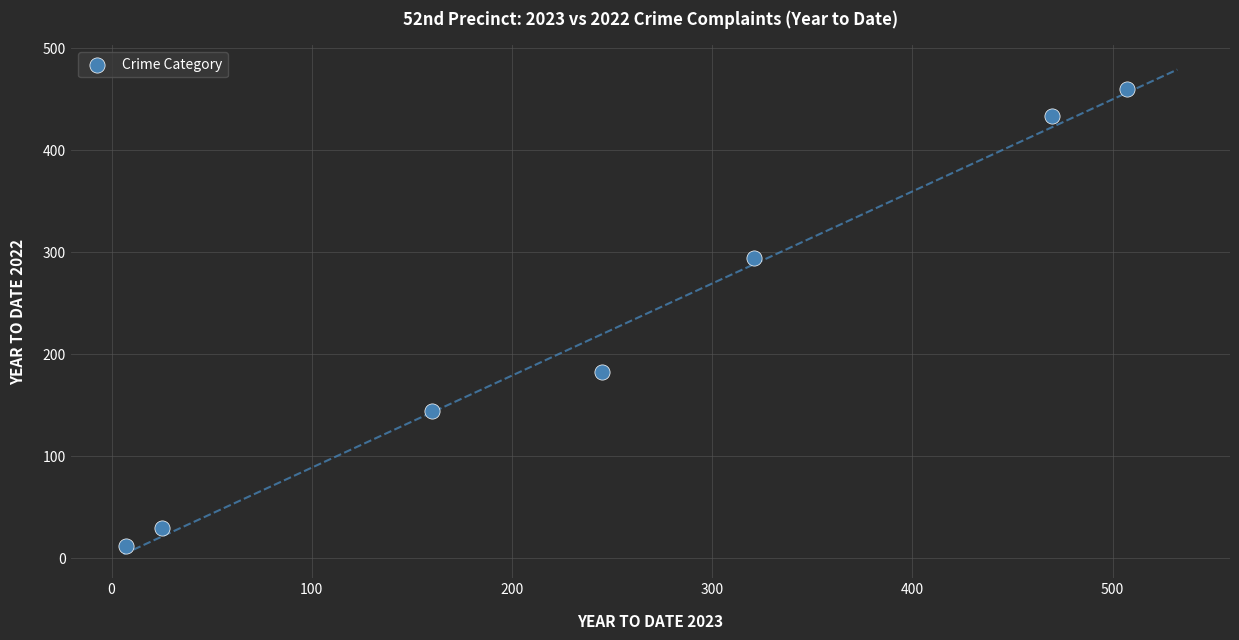

What is the average X value?

248